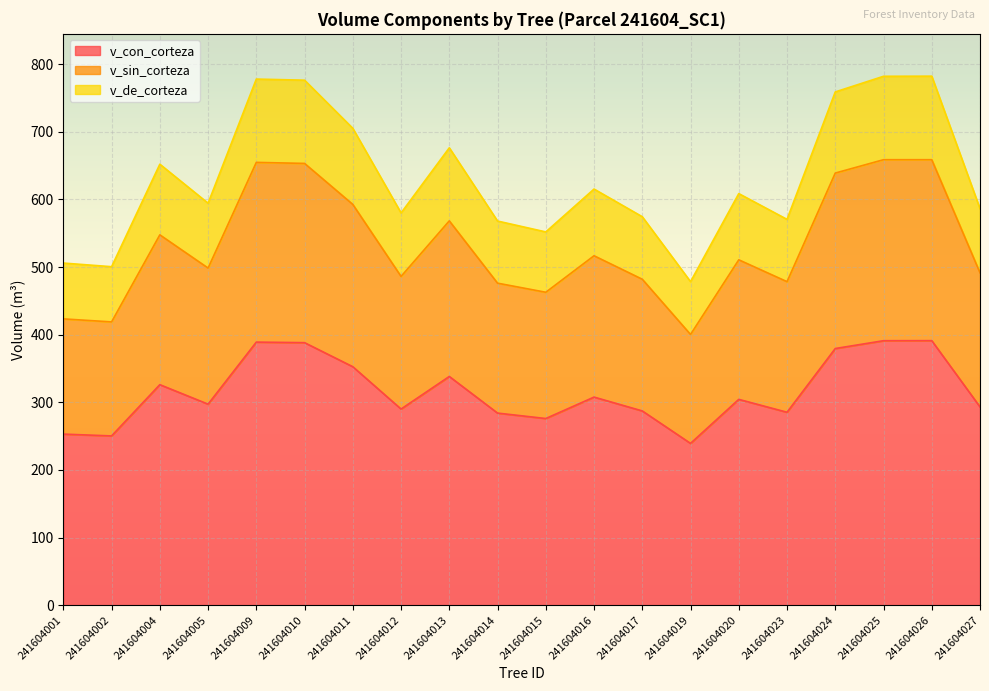

What is the difference between the v_con_corteza values at 241604023 and 241604002?

35.0